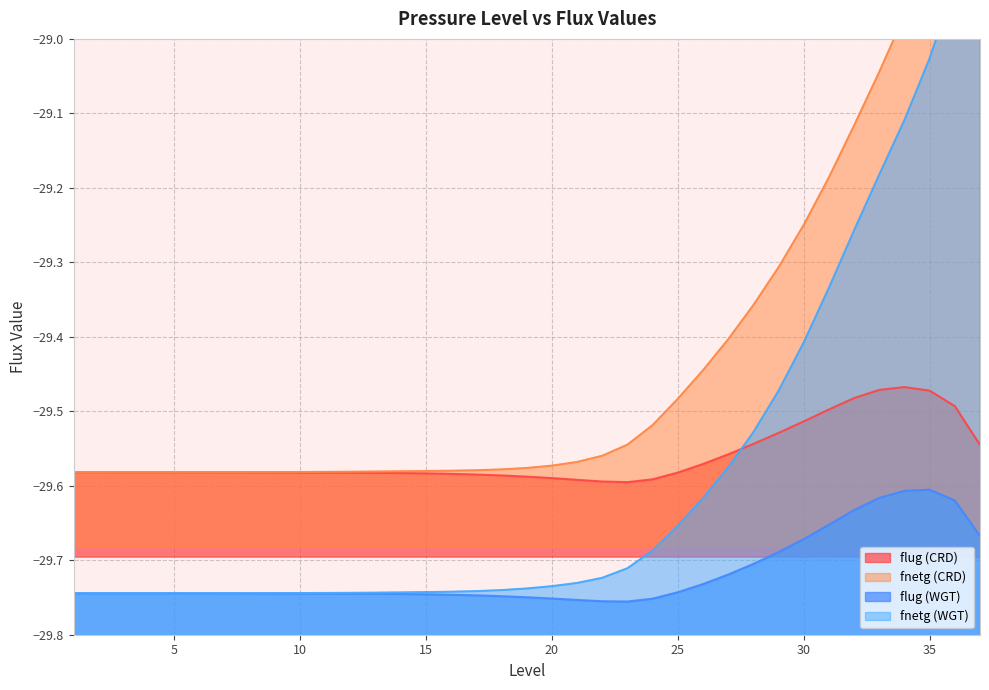

At how many categories does at least one series exceed -29?

4